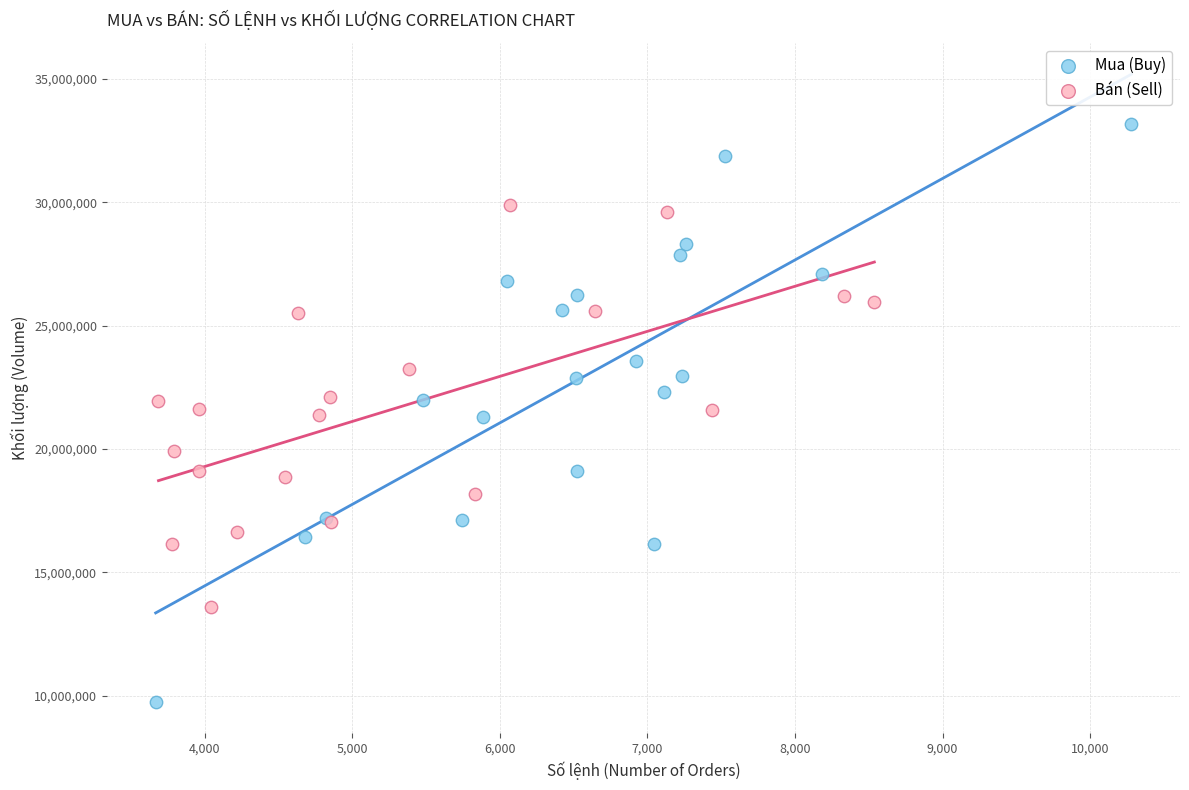

Which series contains the highest Y value?

Mua (Buy)